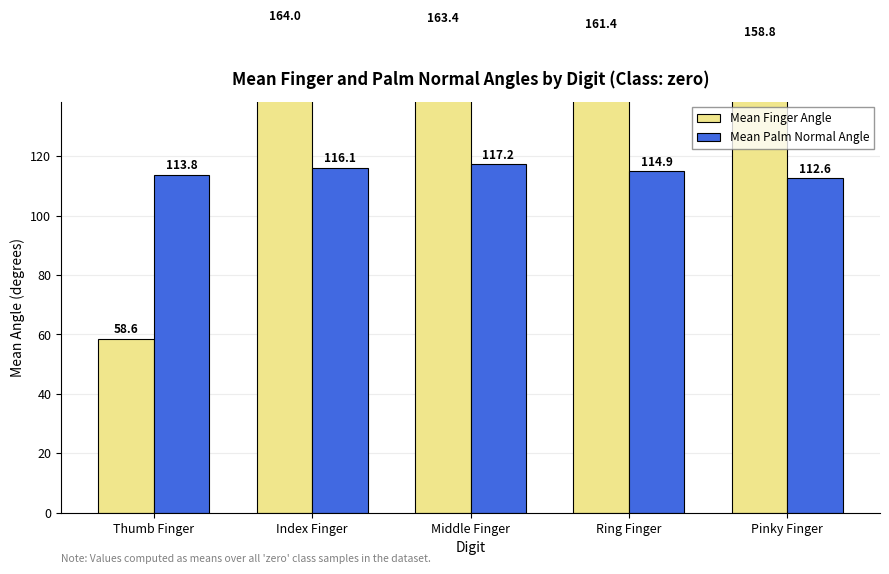

What are all the series names shown in the legend?

Mean Finger Angle, Mean Palm Normal Angle